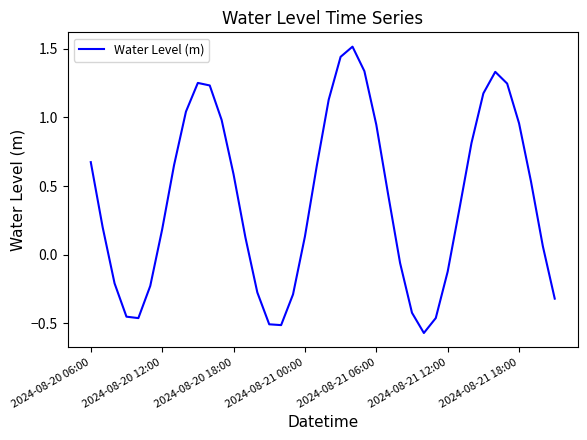

What is the maximum value shown in the chart?

1.5